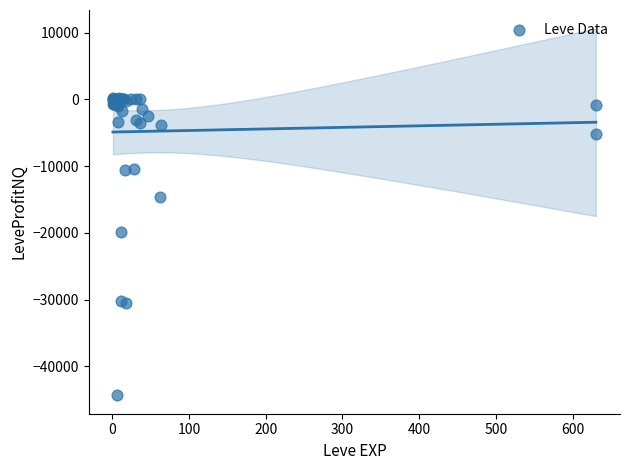

What Y value in the scatter plot is closest to -22031?

-19893.0